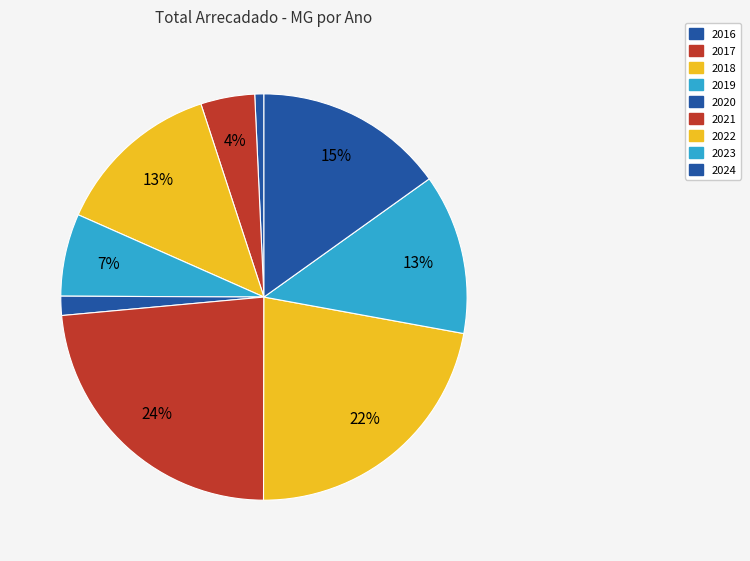

How many slices are in this pie chart?

9